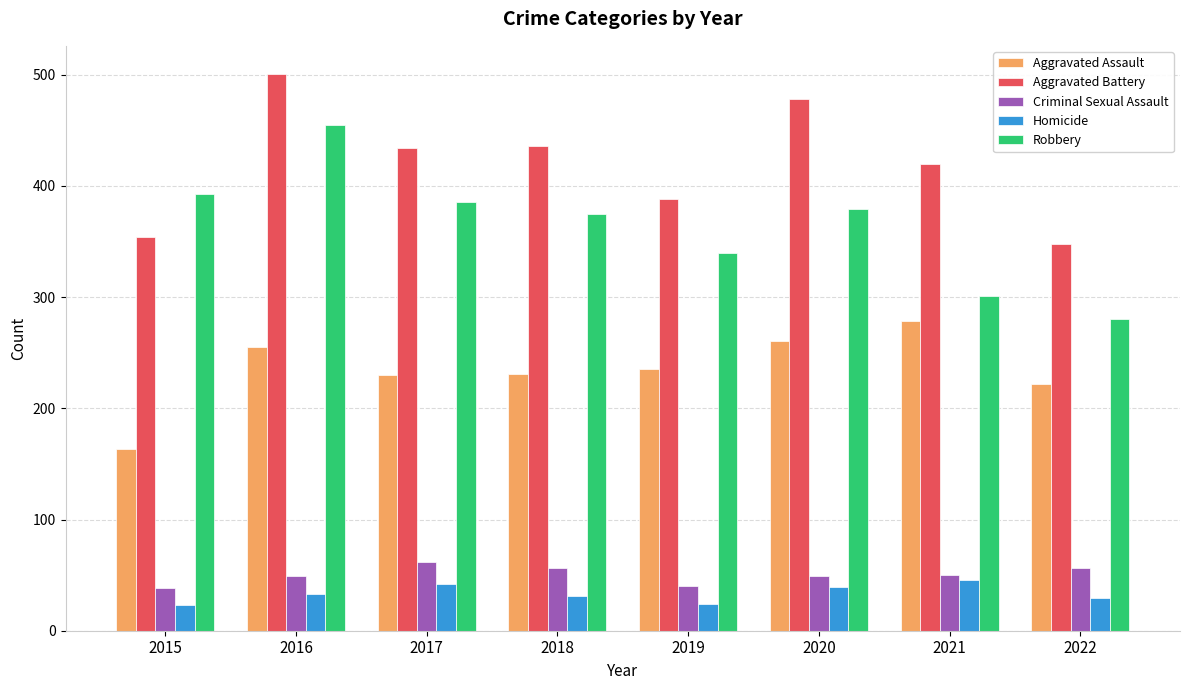

What is the value of the Aggravated Battery bar at the 8th from the left?

348